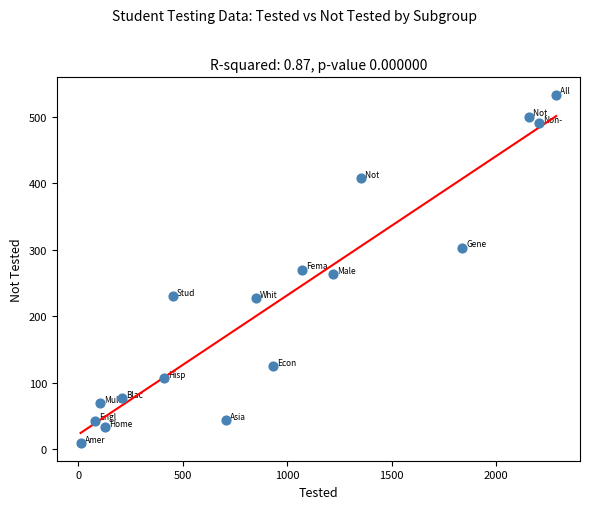

What is the range of Y values (max minus min)?

524